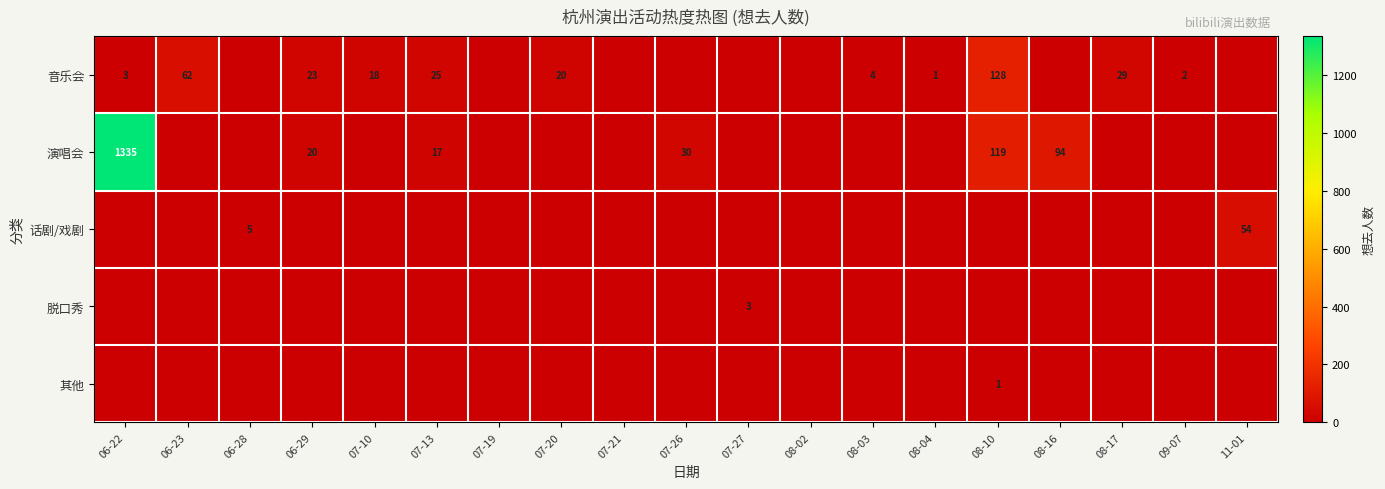

Is it true that 其他 equals 1 at 08-10?

True